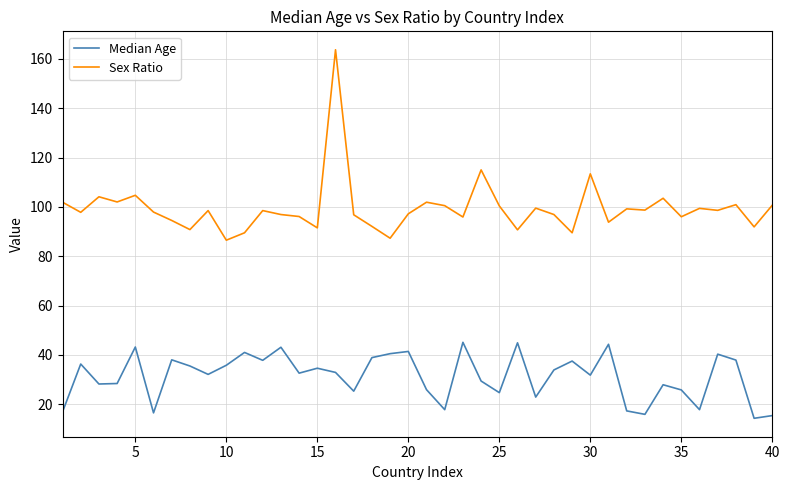

What is the greatest value displayed?

163.7